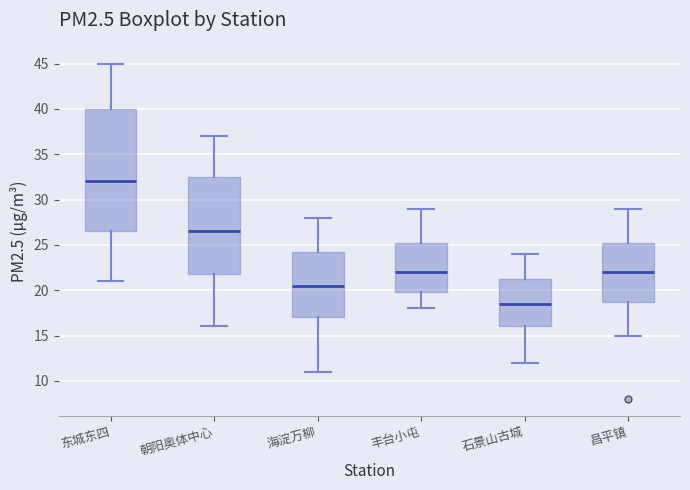

Reading left to right, transcribe this box plot: for each box, give where its median line is, the range the box spans, and where its two whiskers end, as read against the y-axis. The values are not printed on the chart, so give them approximately, as read against the axis.

东城东四: median 32.0, box 26.5 to 40.0, whiskers 21.0 to 45.0
朝阳奥体中心: median 26.5, box 22.0 to 32.5, whiskers 16.0 to 37.0
海淀万柳: median 20.5, box 17.0 to 24.5, whiskers 11.0 to 28.0
丰台小屯: median 22.0, box 20.0 to 25.5, whiskers 18.0 to 29.0
石景山古城: median 18.5, box 16.0 to 21.5, whiskers 12.0 to 24.0
昌平镇: median 22.0, box 19.0 to 25.5, whiskers 15.0 to 29.0